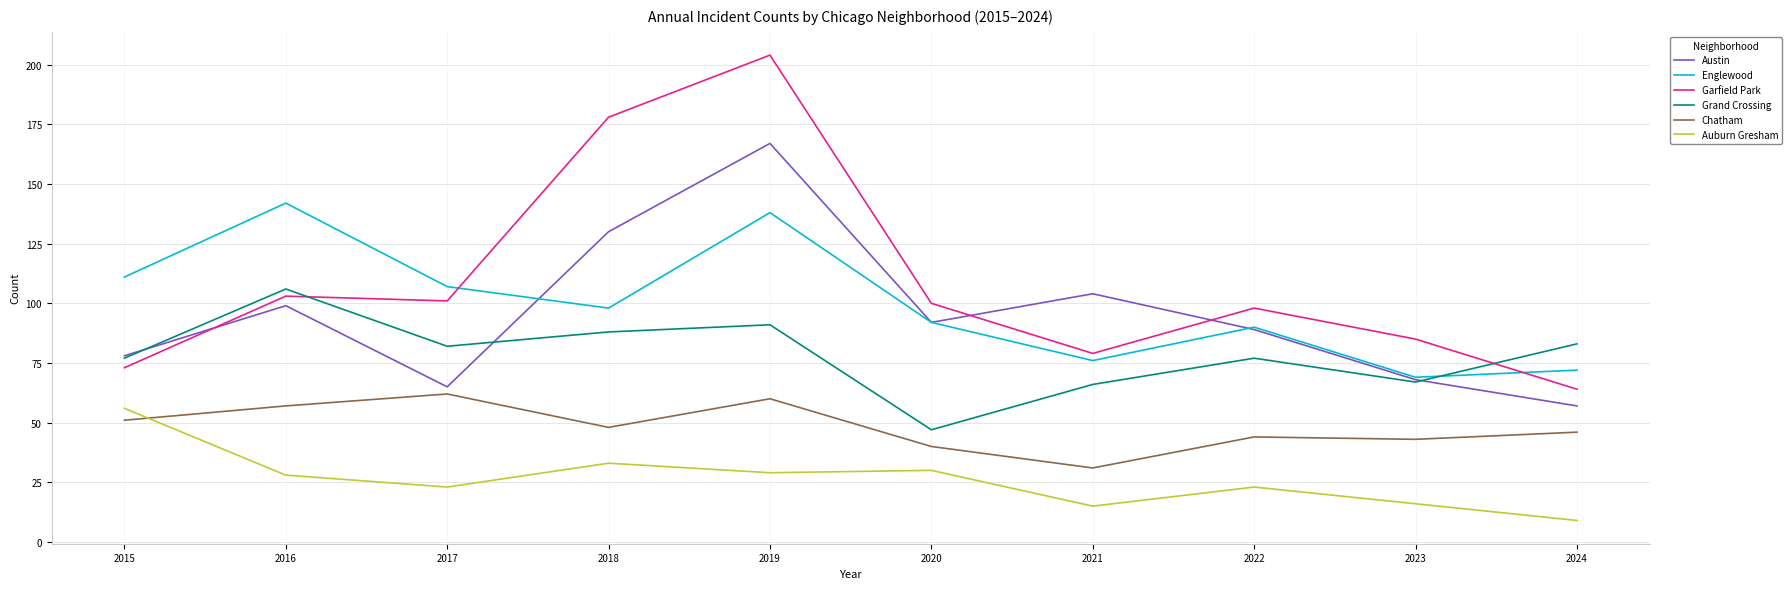

What is the minimum value for Englewood?

69